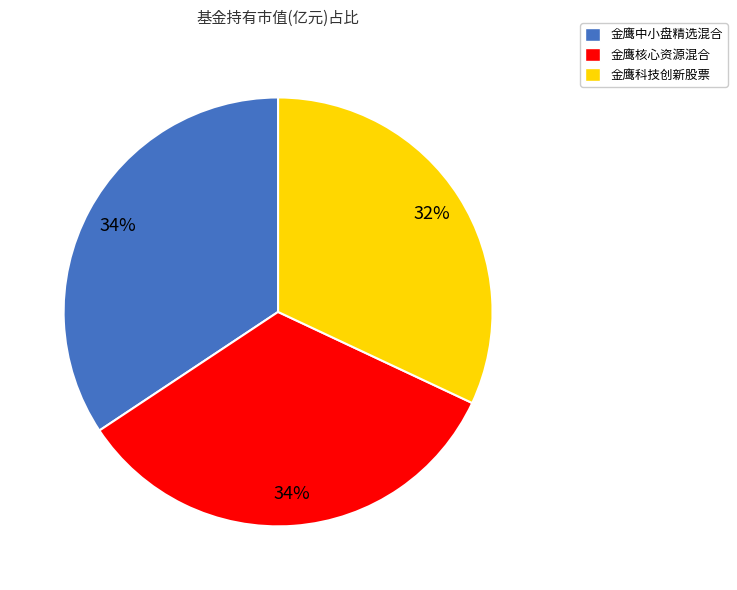

Combined, do 金鹰科技创新股票 and 金鹰核心资源混合 account for over 50%?

Yes